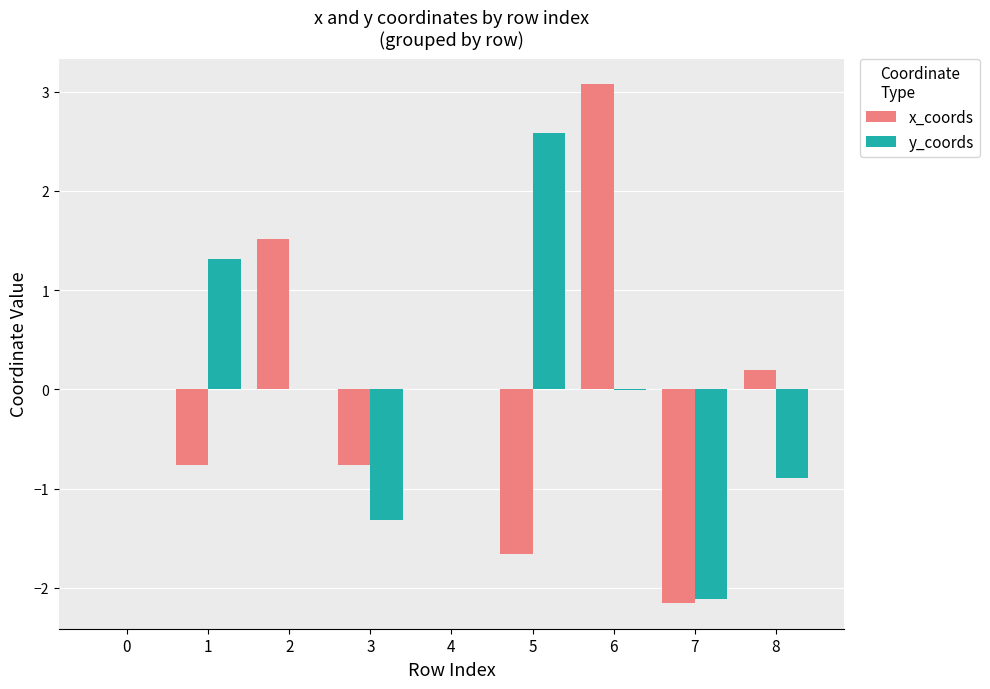

True or false: x_coords has a value of 4.9 at 6.

False